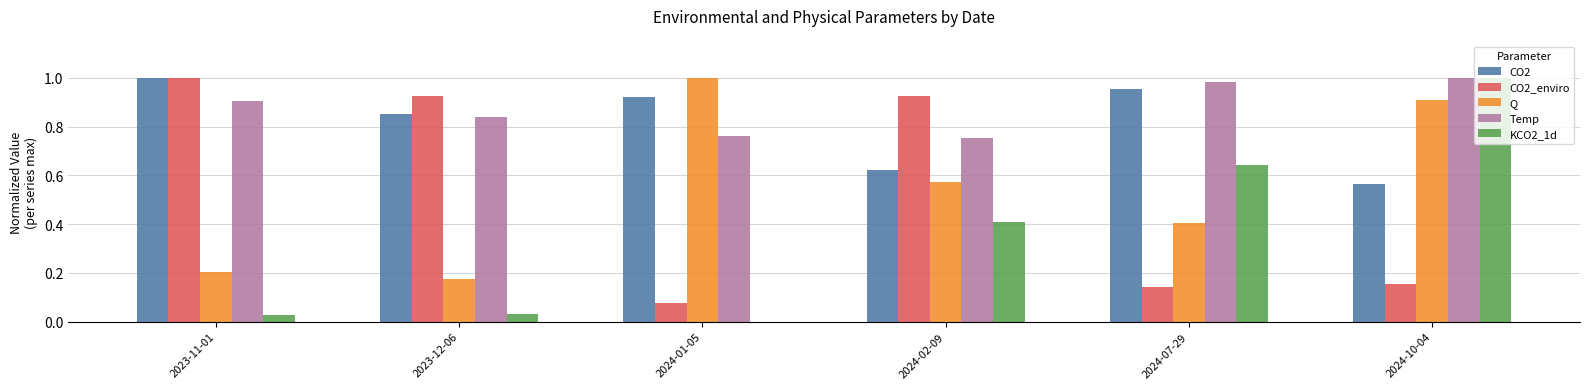

What is the total value across all series at 2024-10-04?

3.6